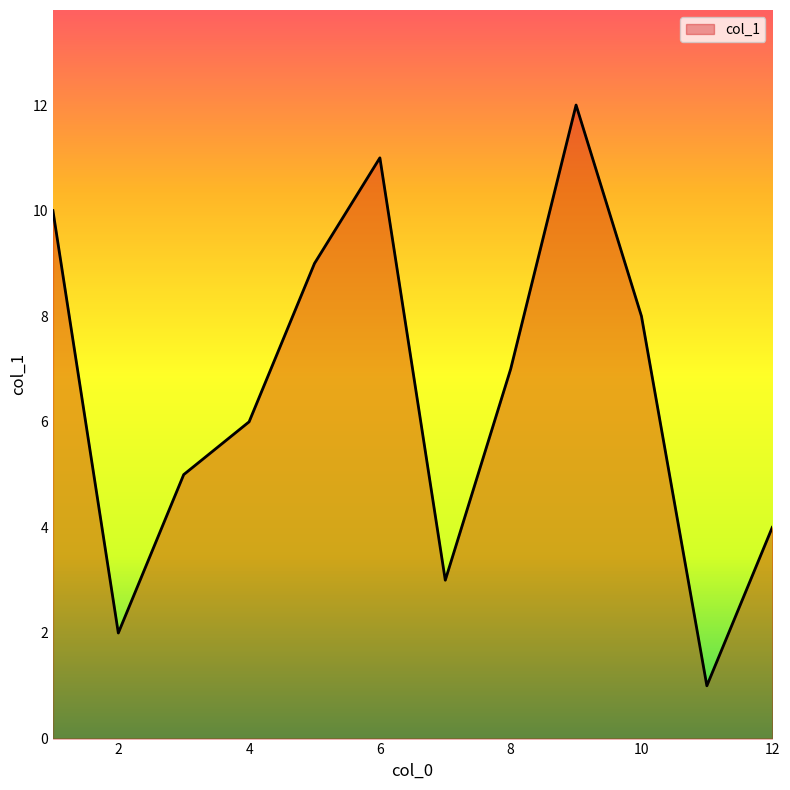

What is the difference between the maximum and minimum values?

11